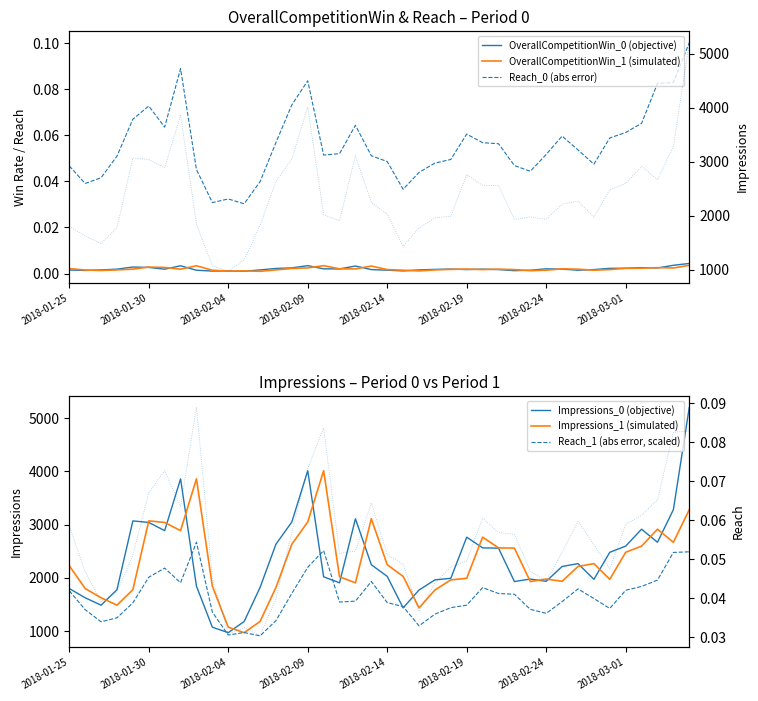

What is the total value across all series at 2018-01-26?

4825.8